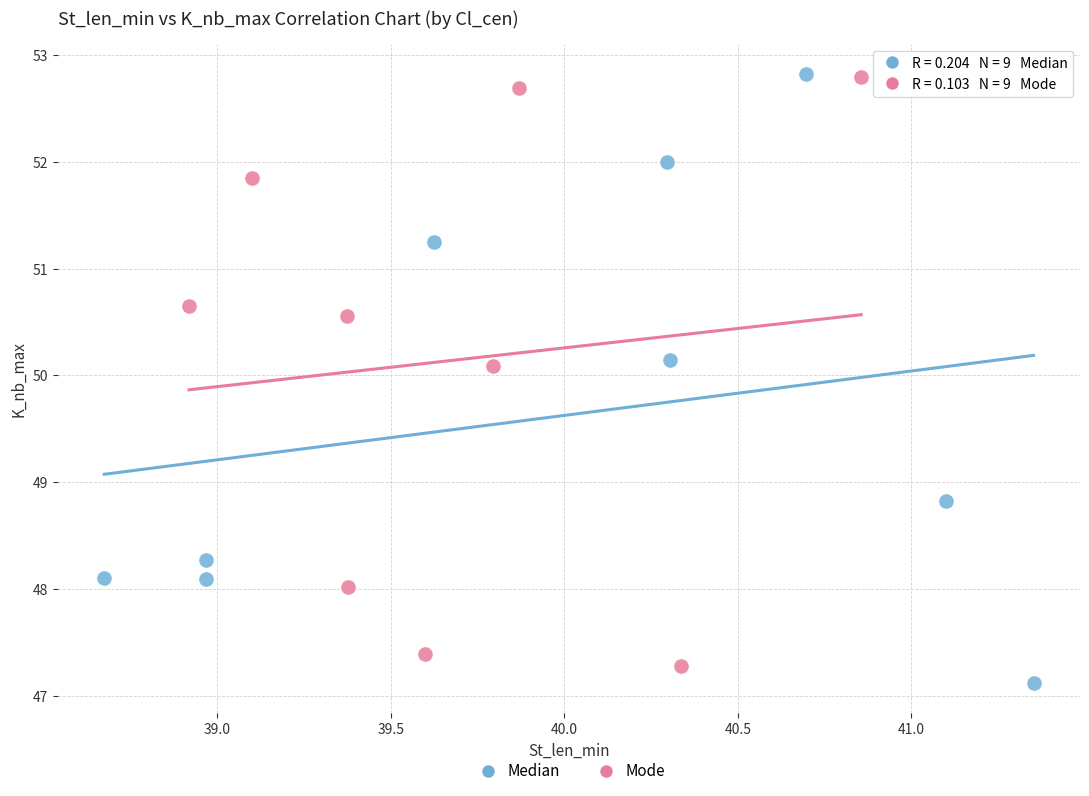

What are all the series names shown in the legend?

Median, Mode